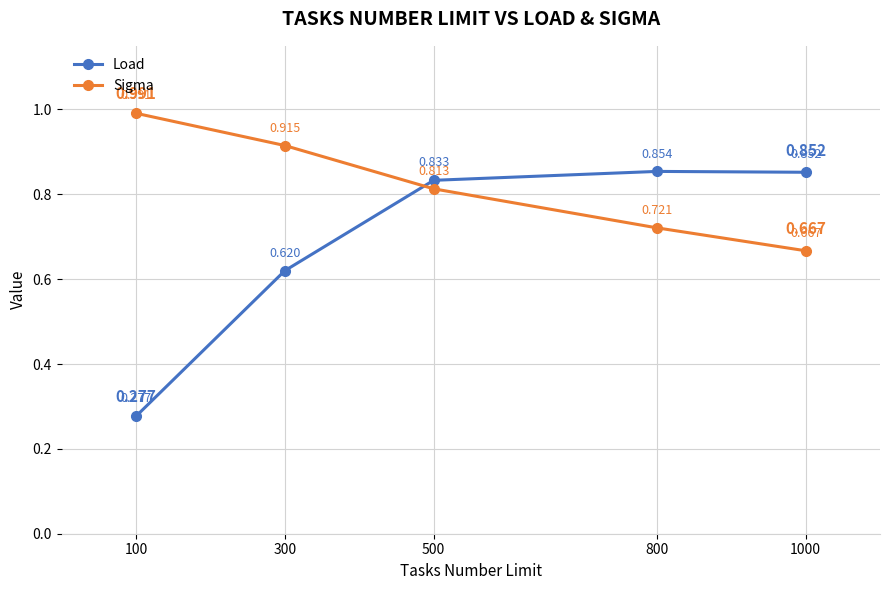

After their last crossing, which series has the higher values: Load or Sigma?

Load